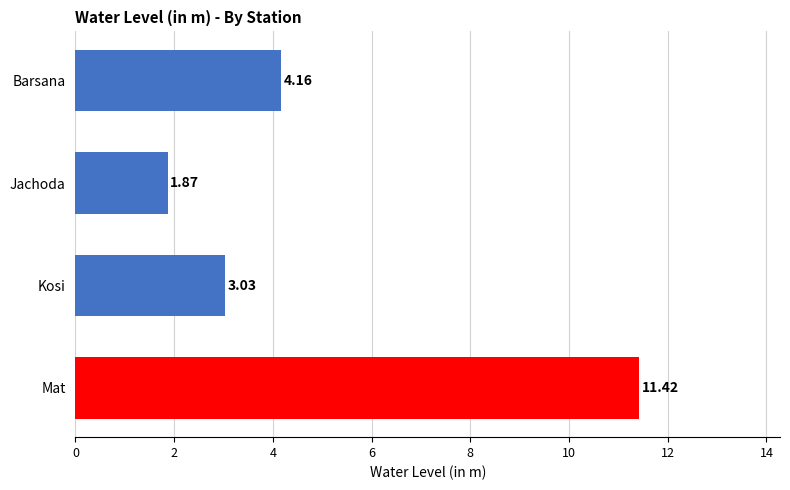

What is the average value?

5.1